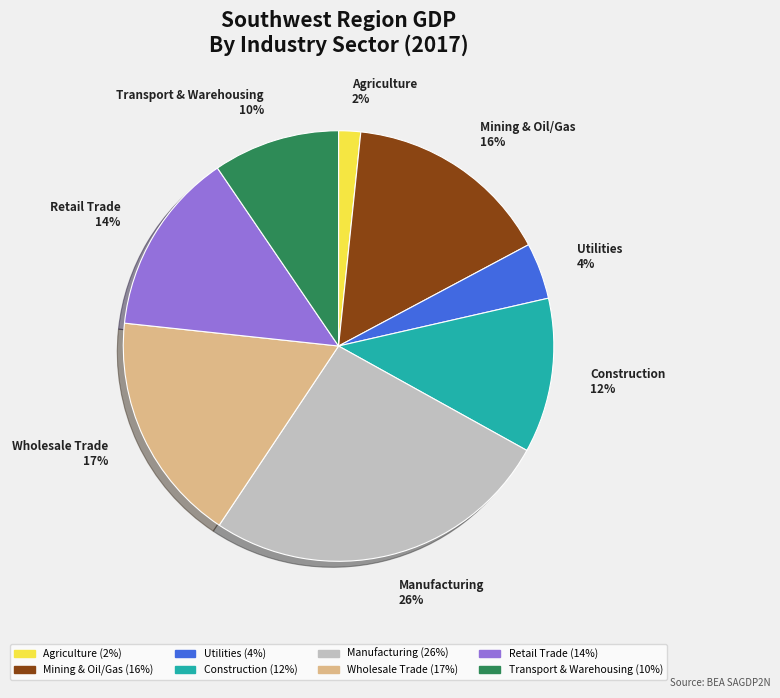

To the nearest percent, what percentage of the pie is Mining & Oil/Gas 16%?

16%